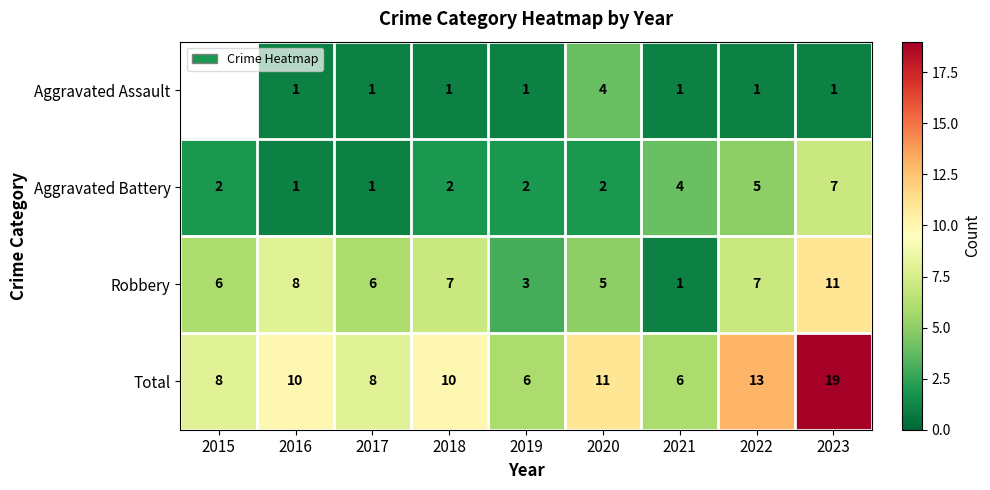

The Total series shows 16.0 at 2018. True or false?

False